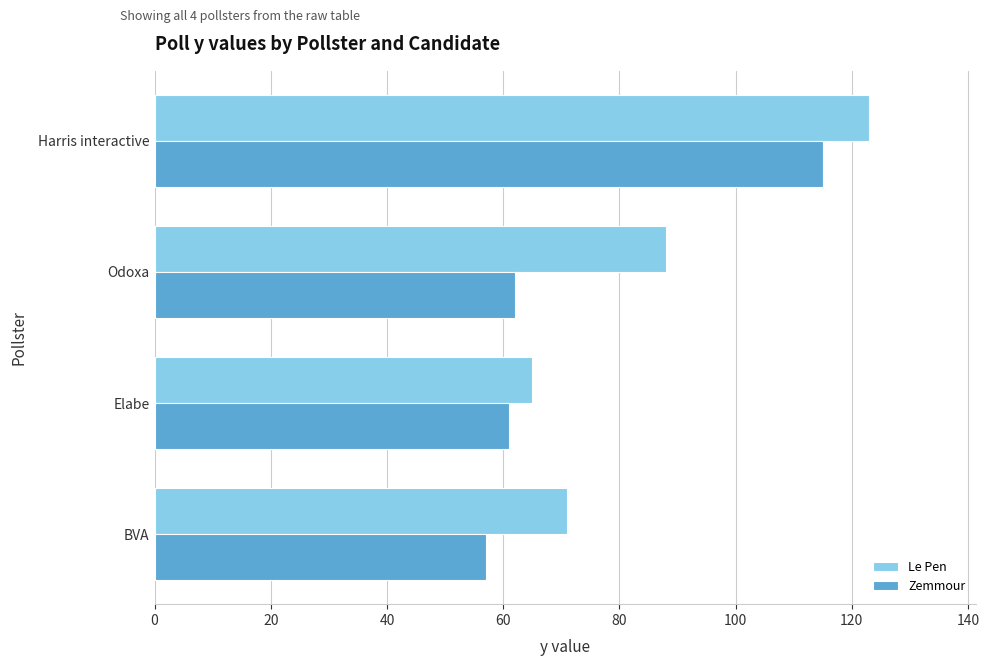

How many series are shown in this chart?

2